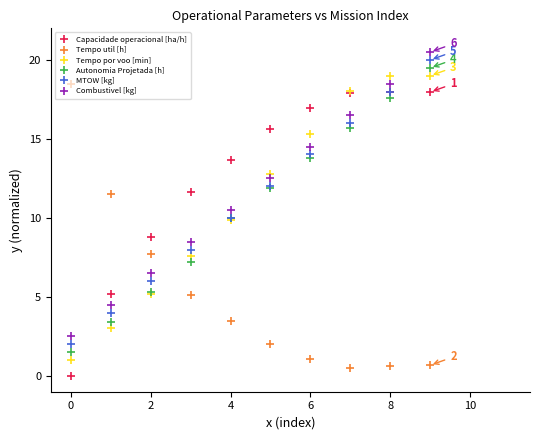

What is the lowest value of the Tempo por voo [min] series?

1.0